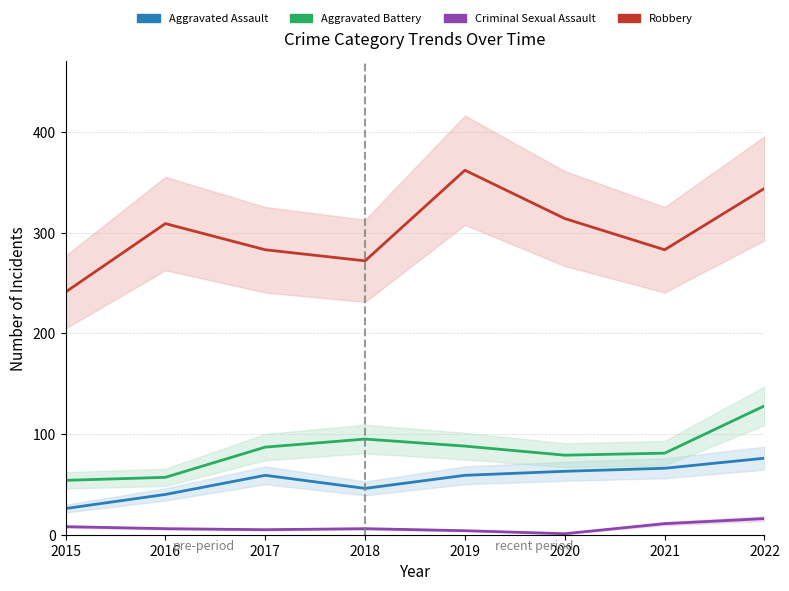

What is the total value across all series at 2022?

564